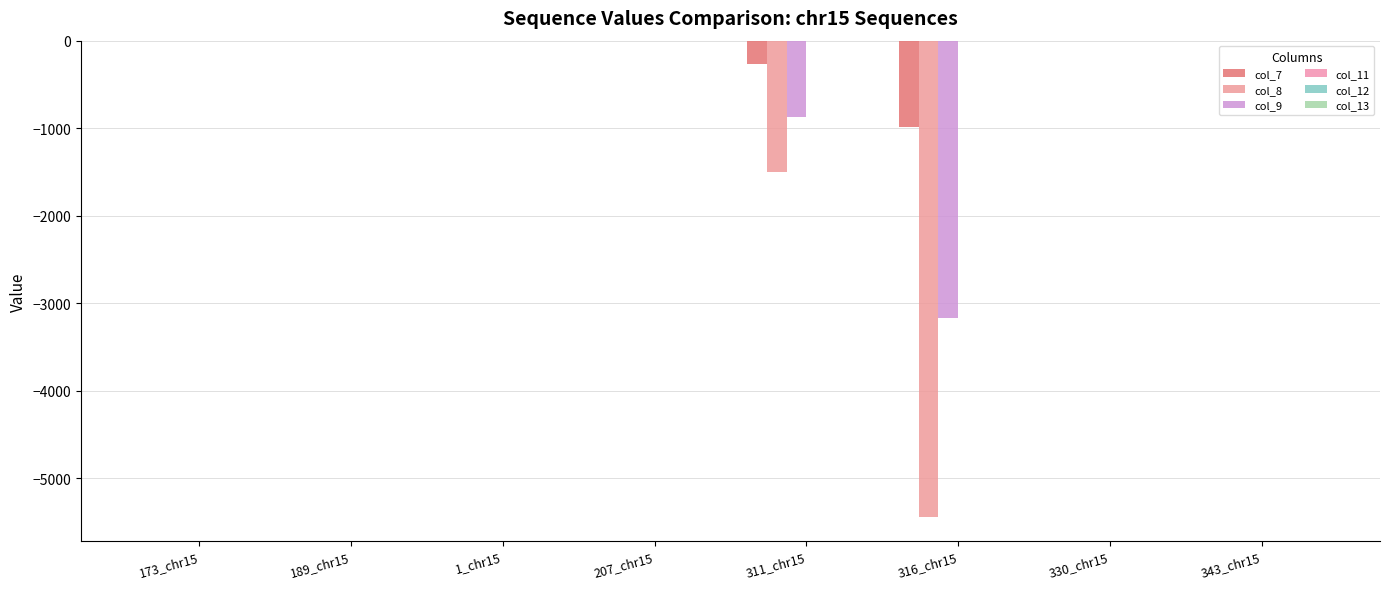

What is the total value across all series at 173_chr15?

-4.0